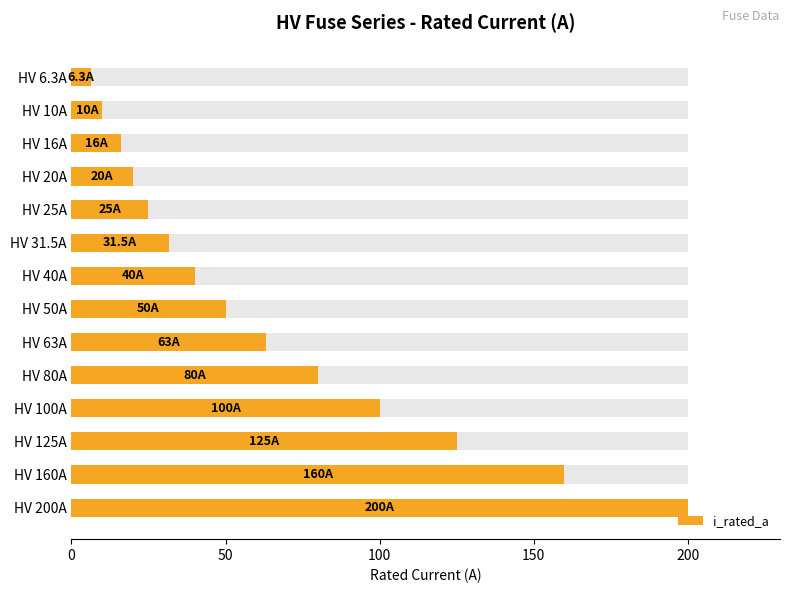

Reading right to left, transcribe all the data shown in this chart.

200.0	160.0	125.0	100.0	80.0	63.0	50.0	40.0	31.5	25.0	20.0	16.0	10.0	6.3